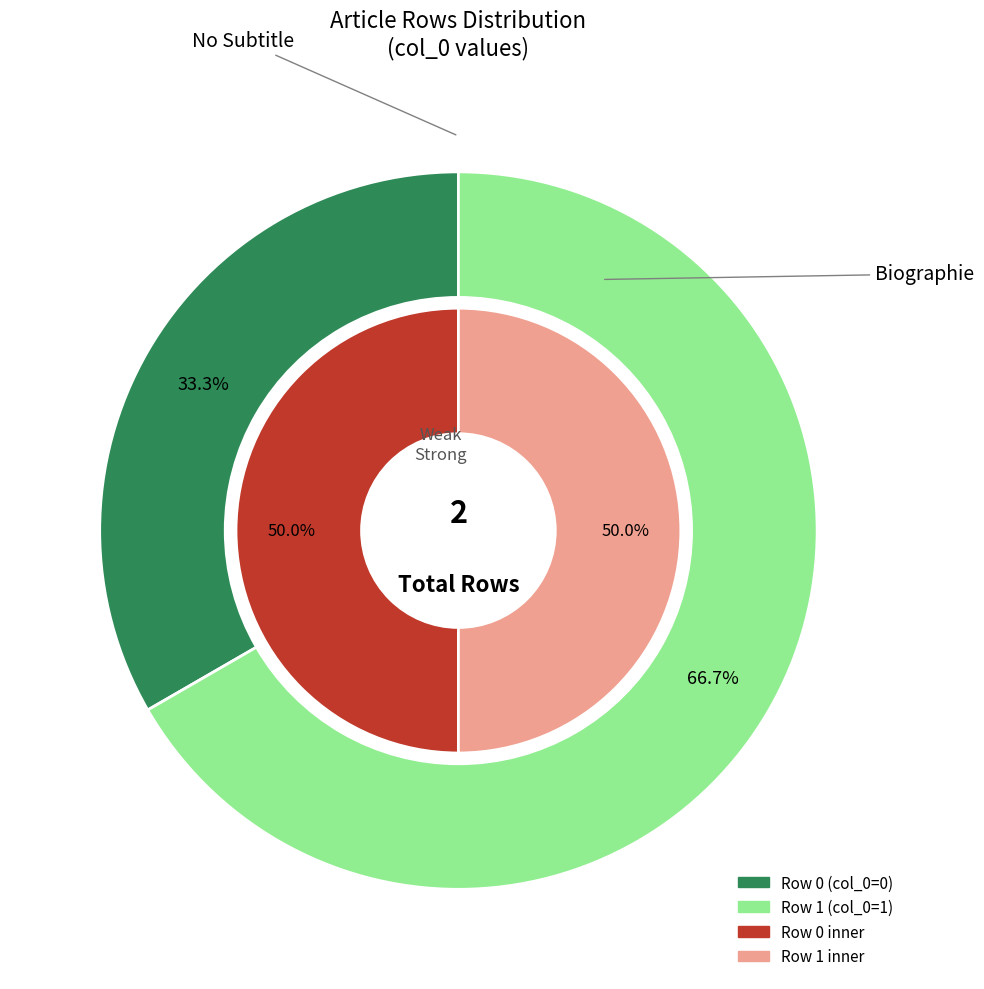

What is the change in value from Row 0 to Row 1?

+1